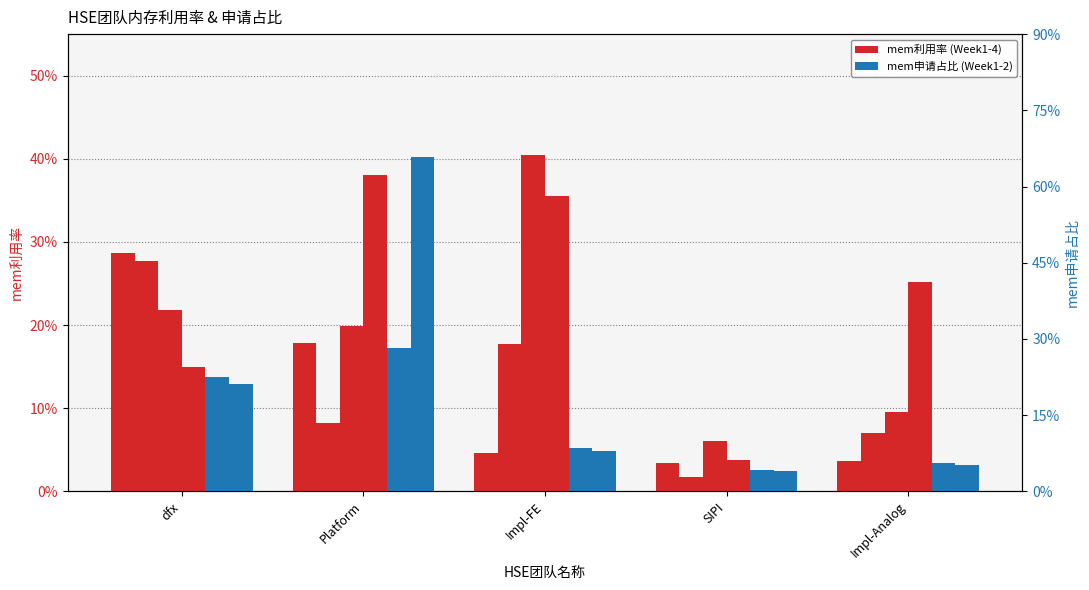

Reading left to right, what are all the values shown in this chart?

mem利用率Week1: dfx=0.3	Platform=0.2	Impl-FE=0.0	SIPI=0.0	Impl-Analog=0.0
mem利用率Week2: dfx=0.3	Platform=0.1	Impl-FE=0.2	SIPI=0.0	Impl-Analog=0.1
mem利用率Week3: dfx=0.2	Platform=0.2	Impl-FE=0.4	SIPI=0.1	Impl-Analog=0.1
mem利用率Week4: dfx=0.1	Platform=0.4	Impl-FE=0.4	SIPI=0.0	Impl-Analog=0.3
mem申请占比Week1: dfx=0.2	Platform=0.3	Impl-FE=0.1	SIPI=0.0	Impl-Analog=0.1
mem申请占比Week2: dfx=0.2	Platform=0.7	Impl-FE=0.1	SIPI=0.0	Impl-Analog=0.1